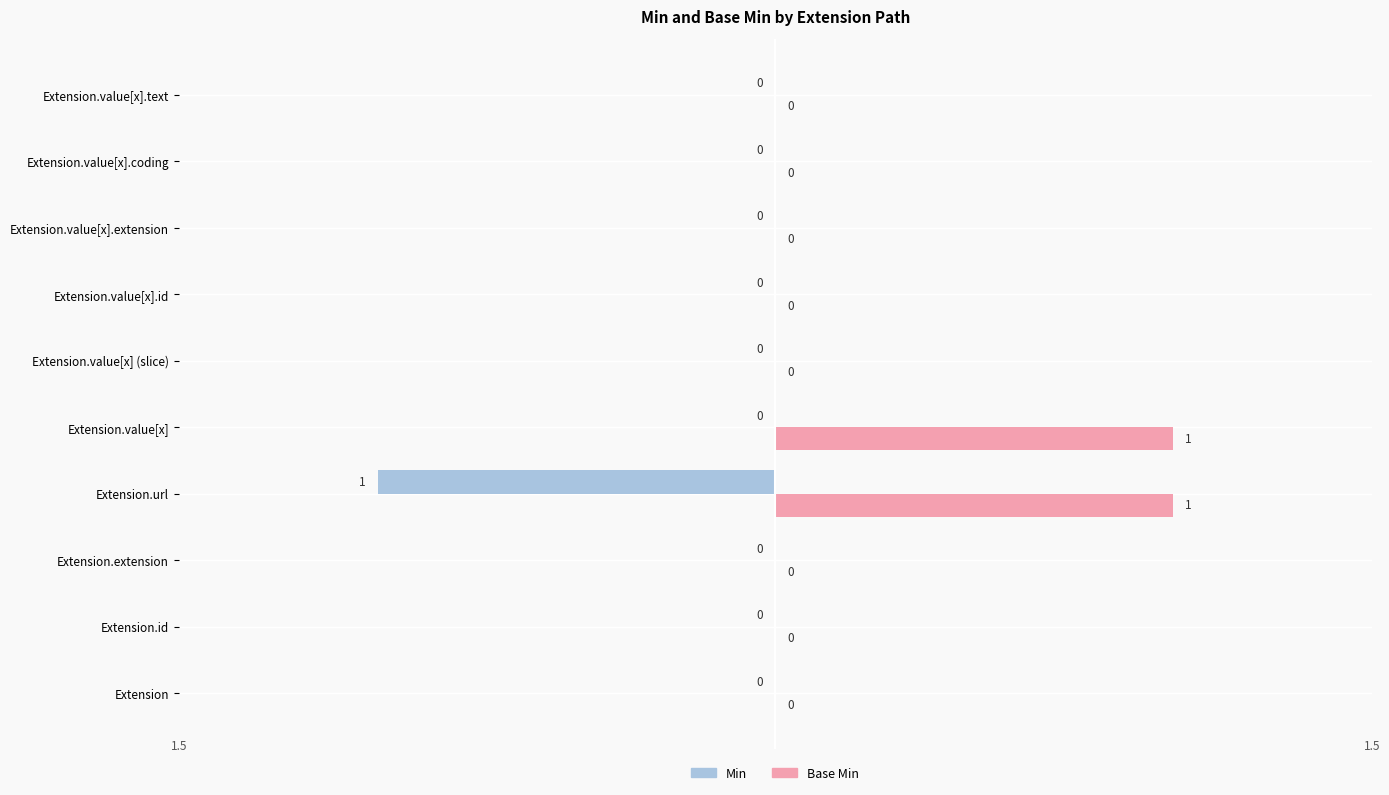

How many values in the Base Min series exceed 0?

2